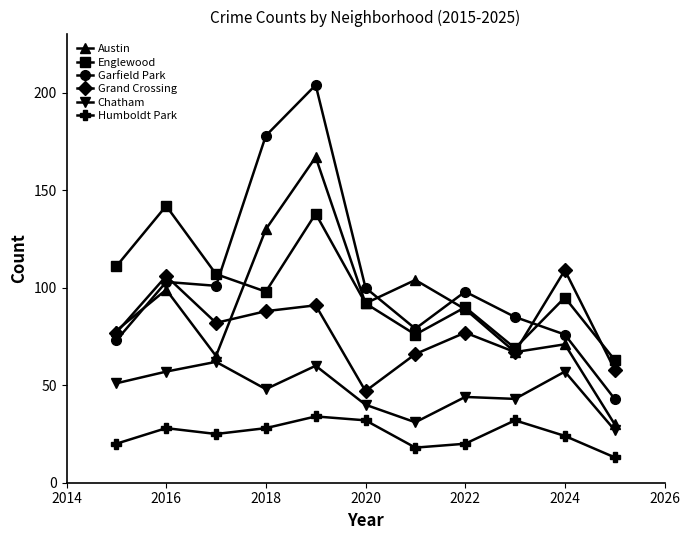

Rank the series by their maximum value, from highest to lowest.

Garfield Park, Austin, Englewood, Grand Crossing, Chatham, Humboldt Park